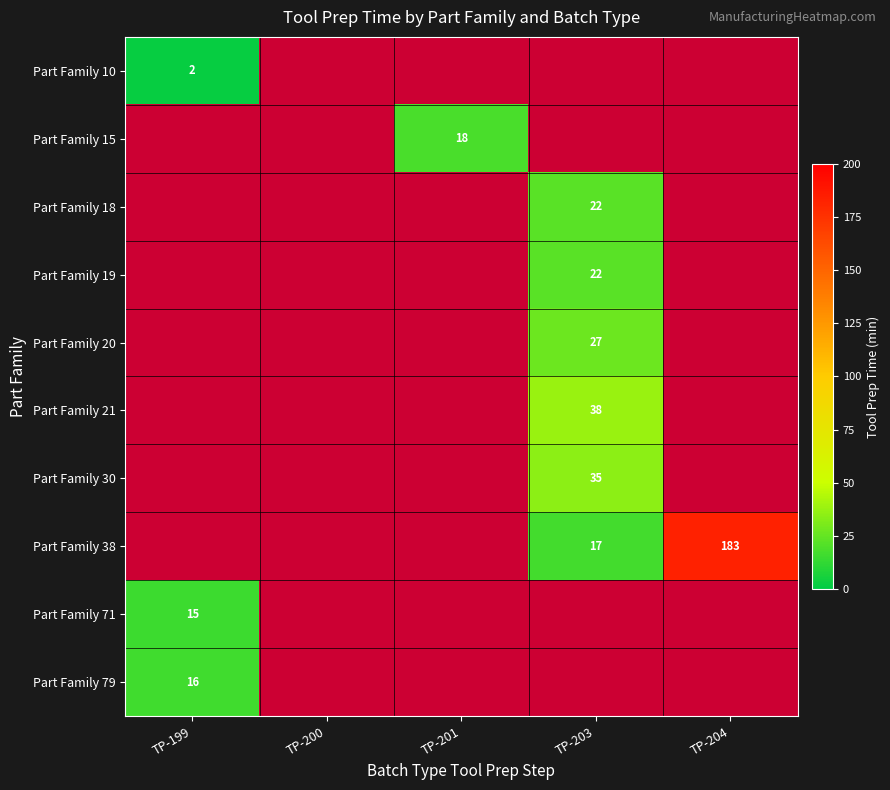

The value of Part Family 38 at TP-204 is 183. True or false?

True